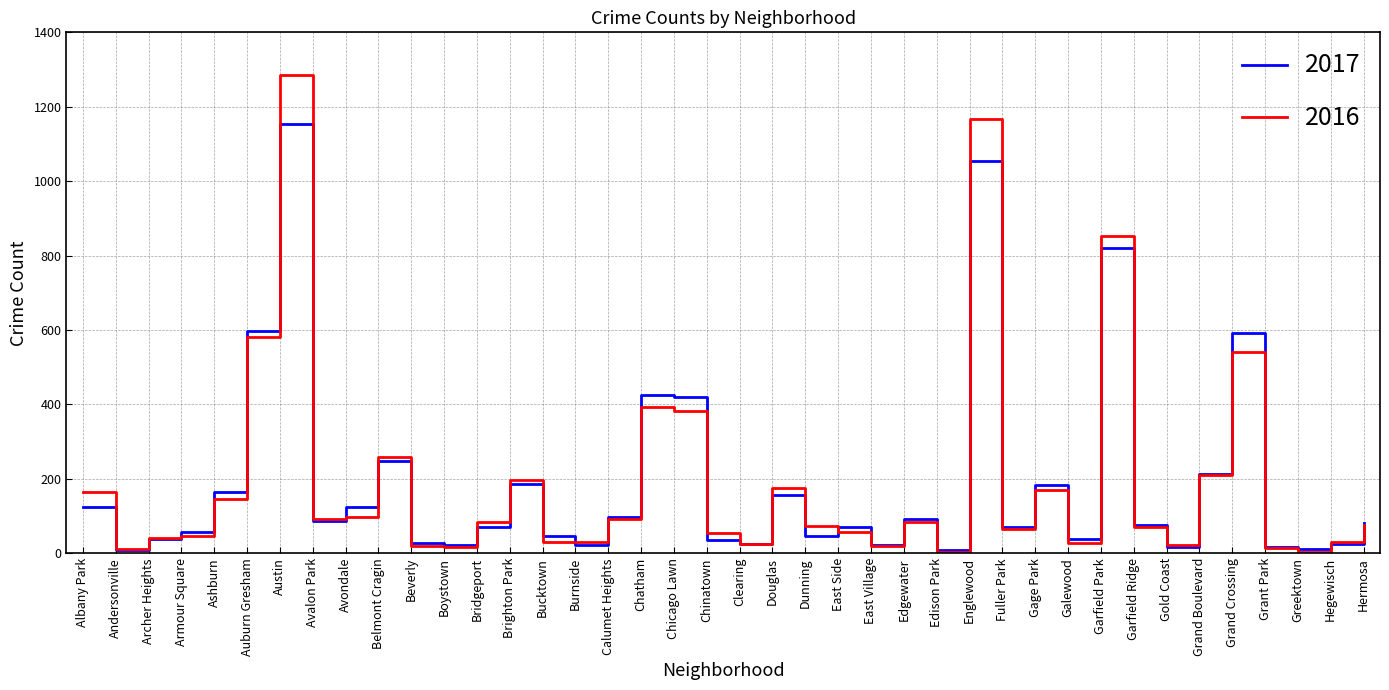

What is the average value of the 2017 series?

189